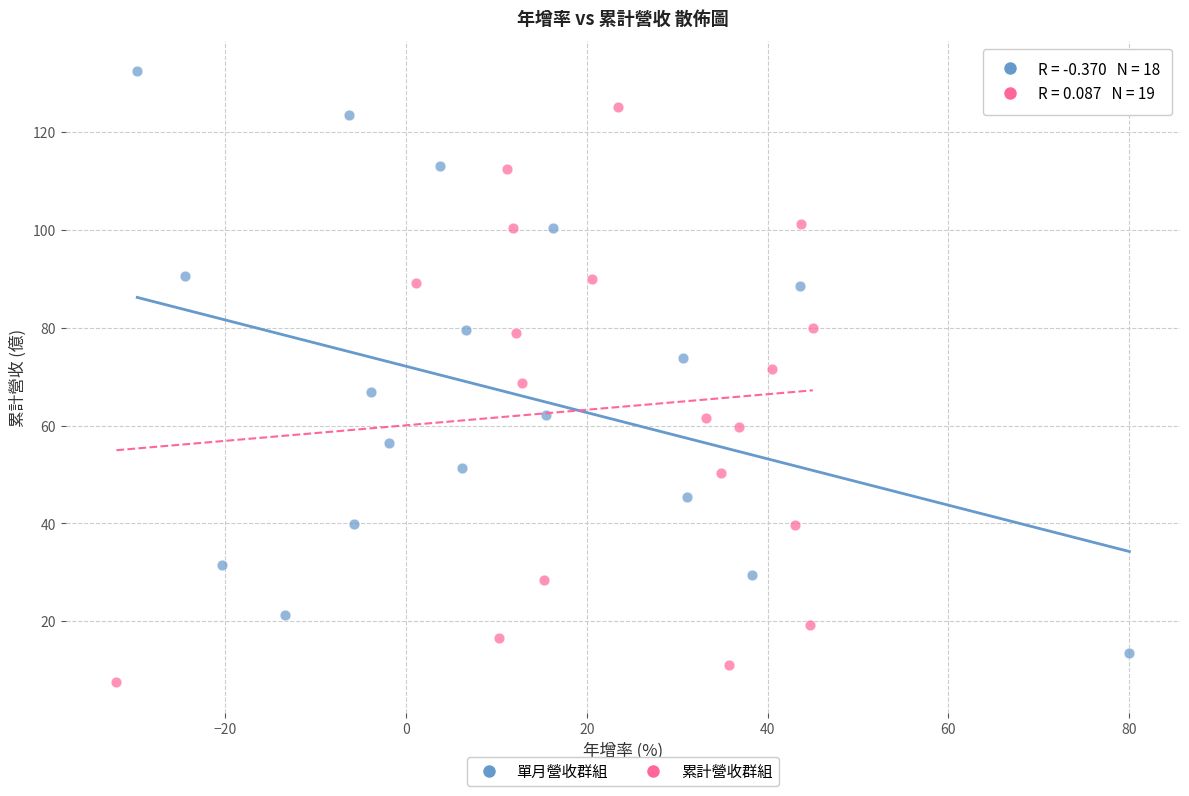

What are all the series names shown in the legend?

單月營收群組, 累計營收群組